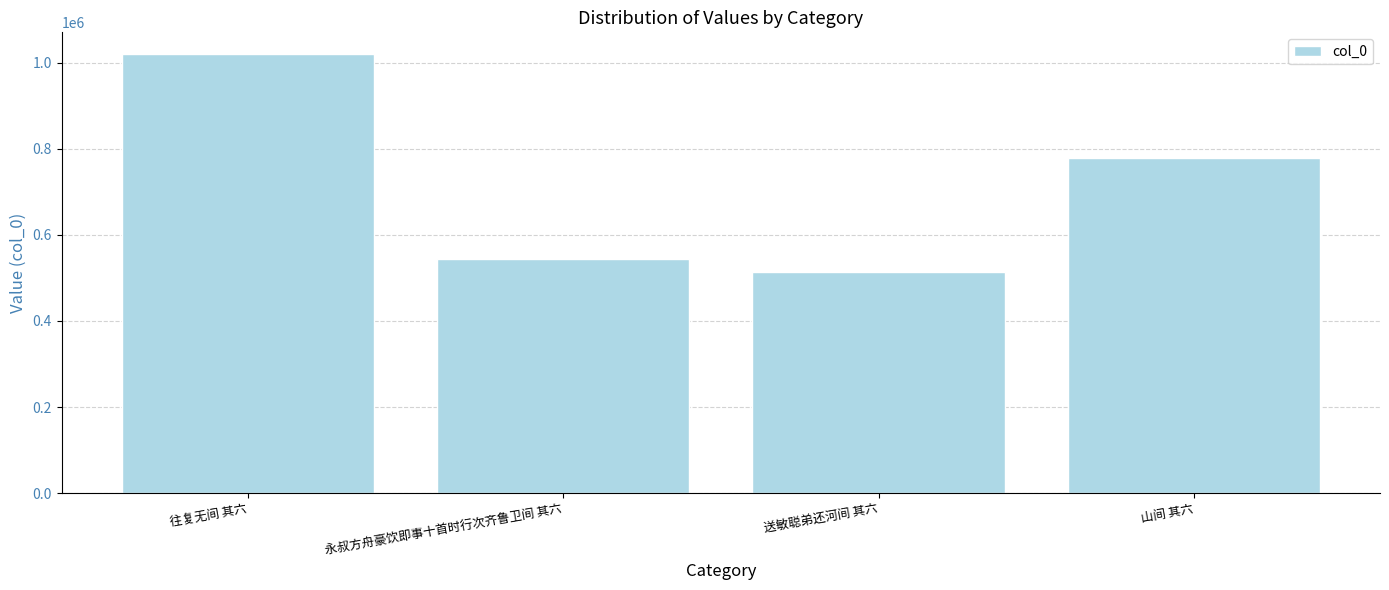

The chart shows a value of 307119 at 往复无间 其六. True or false?

False